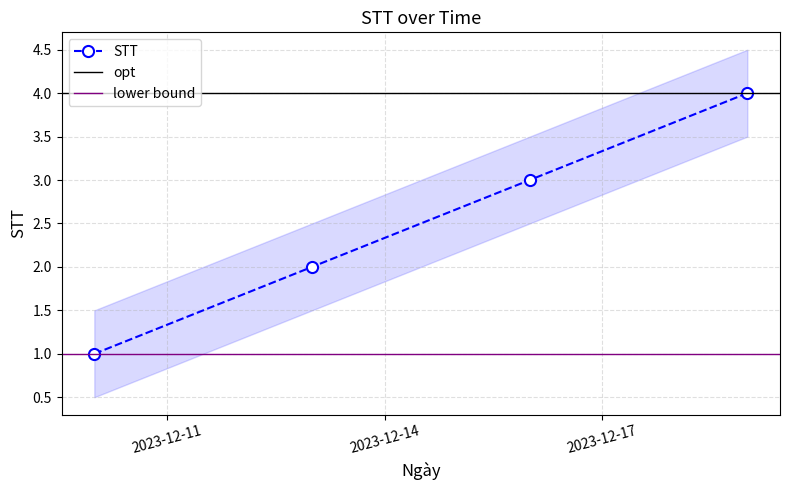

What is the average value?

2